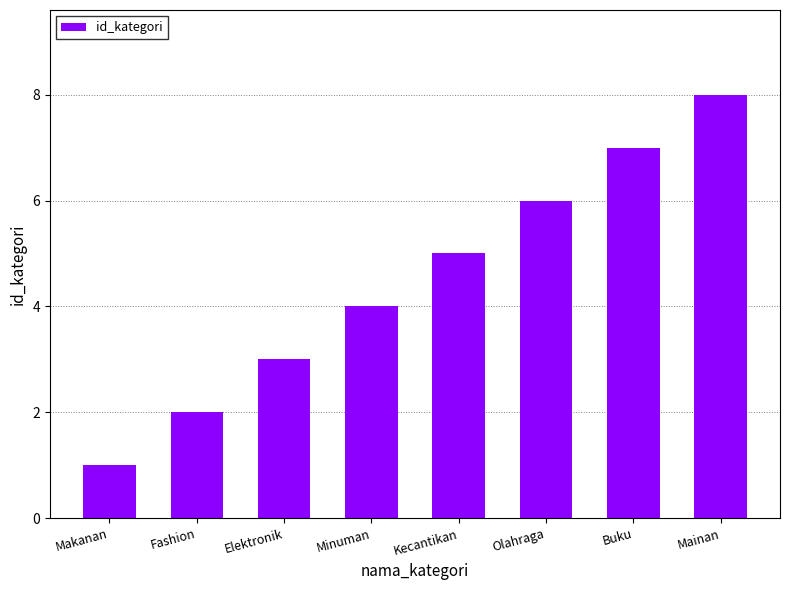

Rank the categories by value from lowest to highest.

Makanan, Fashion, Elektronik, Minuman, Kecantikan, Olahraga, Buku, Mainan